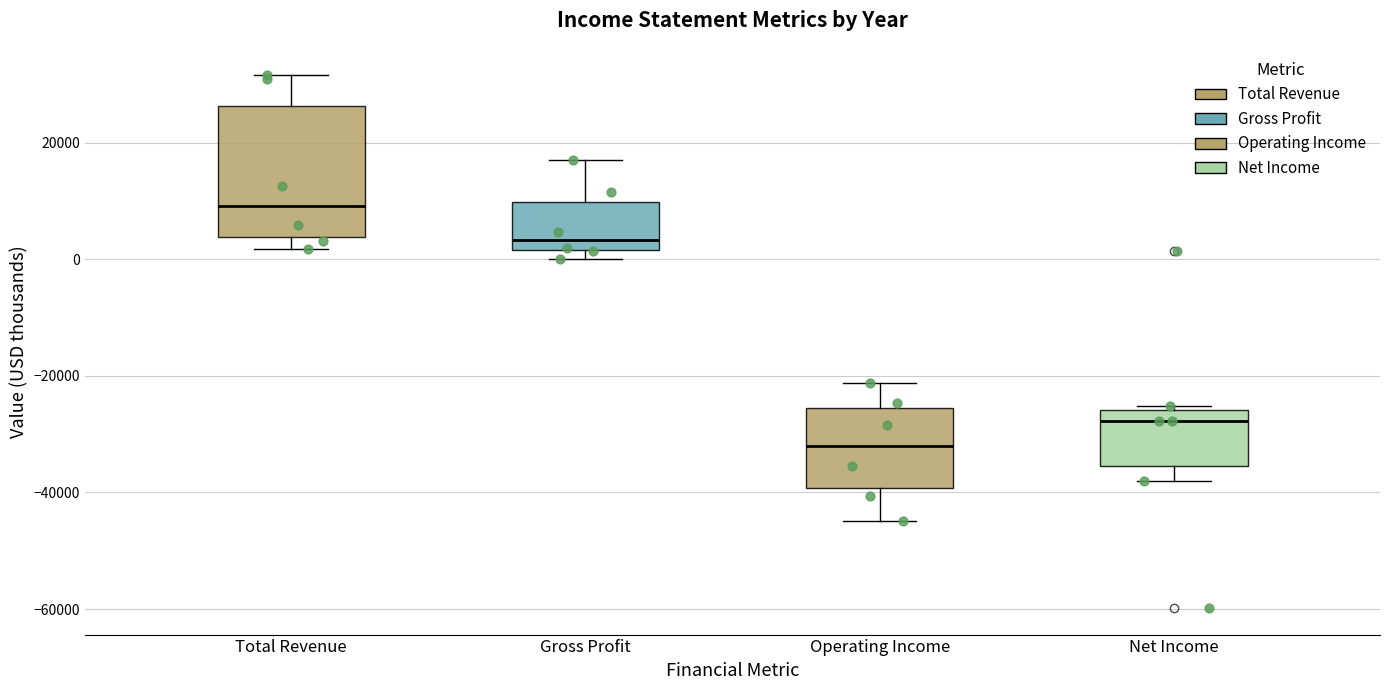

Which box's median line is the highest?

Total Revenue